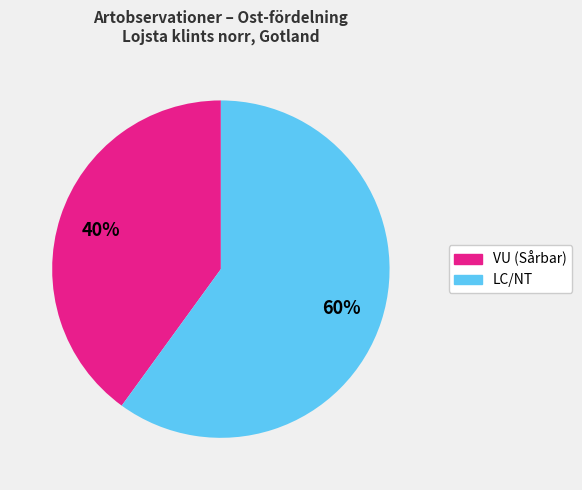

Count the number of slices in the pie.

2